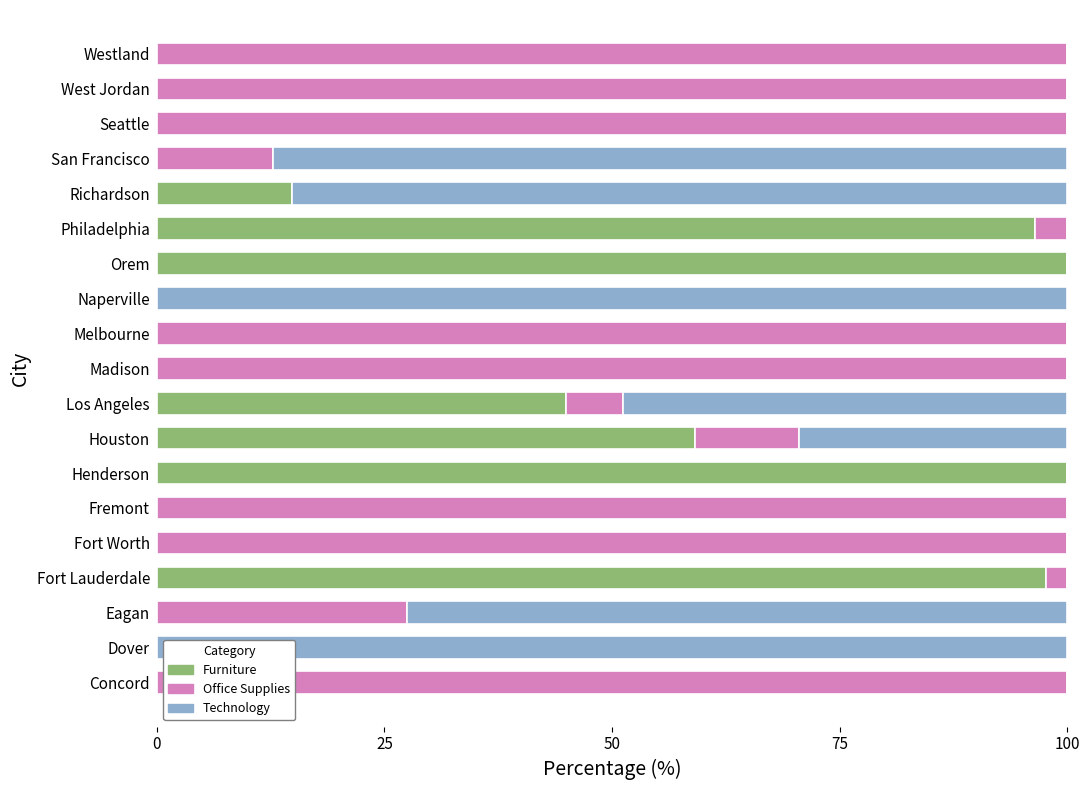

At which label is Furniture closest to 50?

Los Angeles